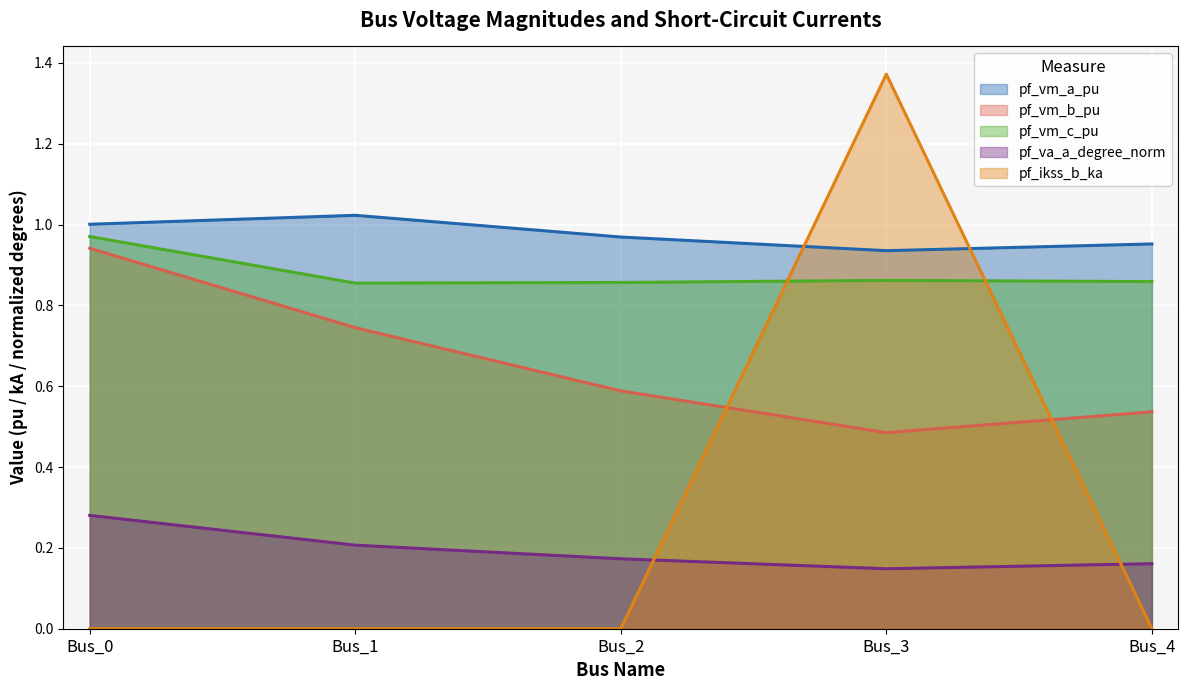

Where is the first local maximum for pf_vm_c_pu?

Bus_3